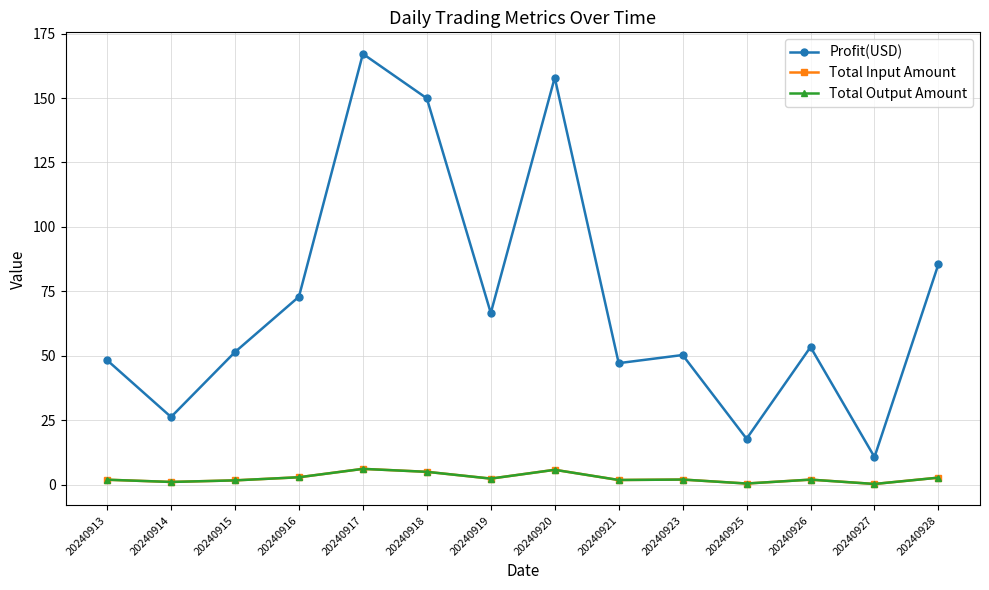

How many categories are shown in the chart?

14